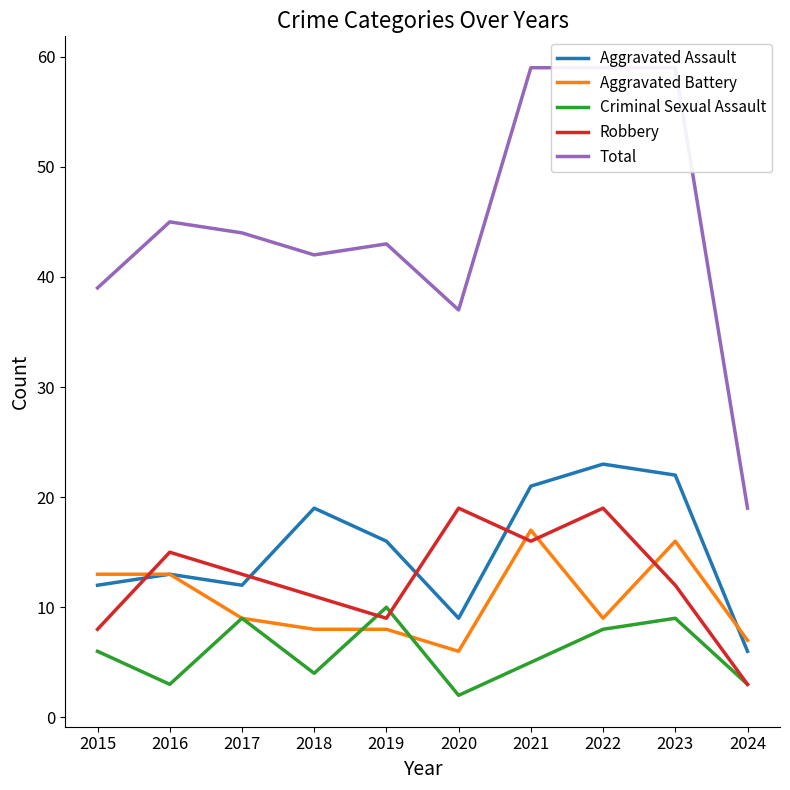

Is it true that Criminal Sexual Assault equals 3 at 2016?

True